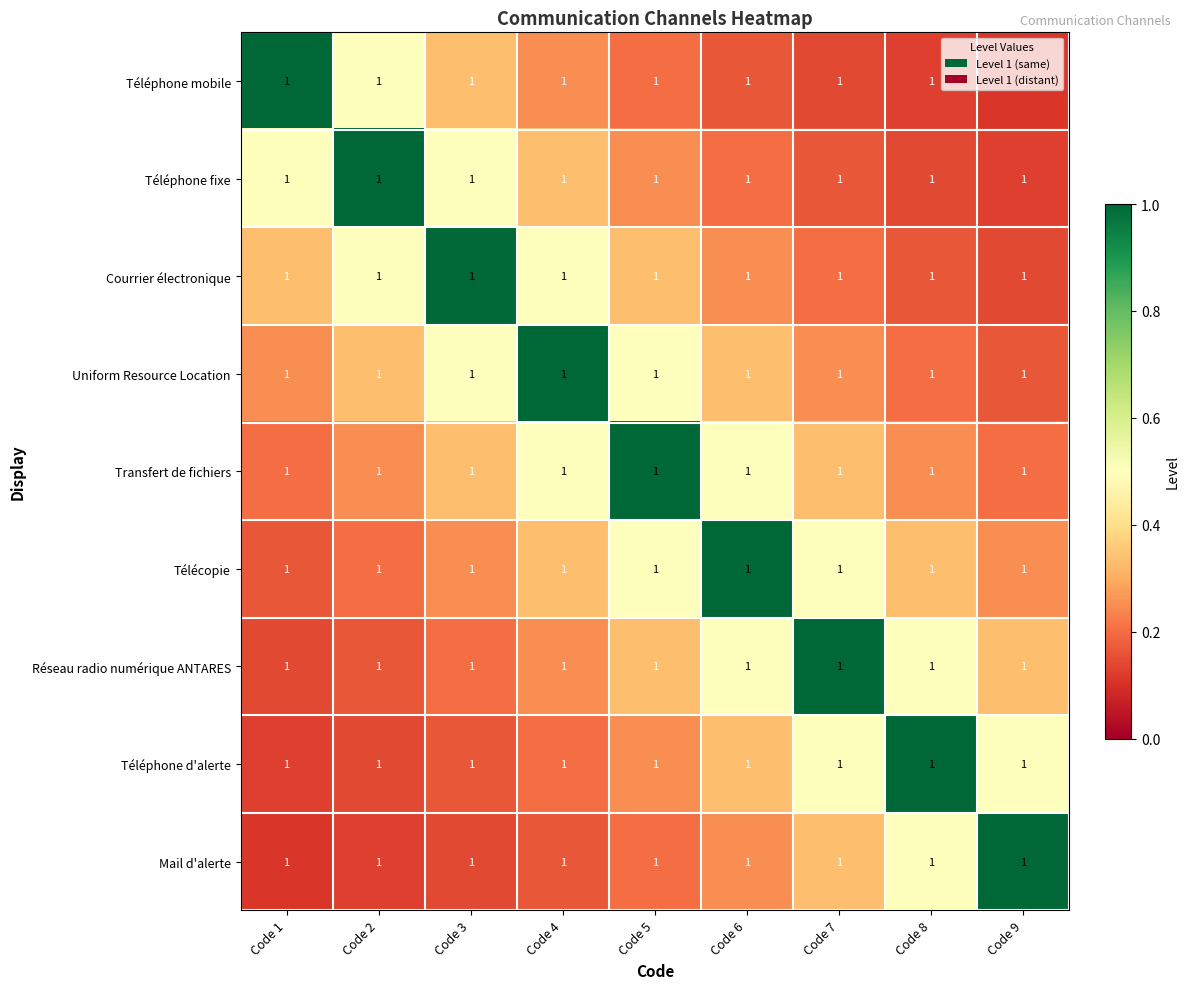

Reading right to left, extract all data points from this chart.

Téléphone mobile: Code 9=1.0	Code 8=1.0	Code 7=1.0	Code 6=1.0	Code 5=1.0	Code 4=1.0	Code 3=1.0	Code 2=1.0	Code 1=1.0
Téléphone fixe: Code 9=1.0	Code 8=1.0	Code 7=1.0	Code 6=1.0	Code 5=1.0	Code 4=1.0	Code 3=1.0	Code 2=1.0	Code 1=1.0
Courrier électronique: Code 9=1.0	Code 8=1.0	Code 7=1.0	Code 6=1.0	Code 5=1.0	Code 4=1.0	Code 3=1.0	Code 2=1.0	Code 1=1.0
Uniform Resource Location: Code 9=1.0	Code 8=1.0	Code 7=1.0	Code 6=1.0	Code 5=1.0	Code 4=1.0	Code 3=1.0	Code 2=1.0	Code 1=1.0
Transfert de fichiers: Code 9=1.0	Code 8=1.0	Code 7=1.0	Code 6=1.0	Code 5=1.0	Code 4=1.0	Code 3=1.0	Code 2=1.0	Code 1=1.0
Télécopie: Code 9=1.0	Code 8=1.0	Code 7=1.0	Code 6=1.0	Code 5=1.0	Code 4=1.0	Code 3=1.0	Code 2=1.0	Code 1=1.0
Réseau radio numérique ANTARES: Code 9=1.0	Code 8=1.0	Code 7=1.0	Code 6=1.0	Code 5=1.0	Code 4=1.0	Code 3=1.0	Code 2=1.0	Code 1=1.0
Téléphone d'alerte: Code 9=1.0	Code 8=1.0	Code 7=1.0	Code 6=1.0	Code 5=1.0	Code 4=1.0	Code 3=1.0	Code 2=1.0	Code 1=1.0
Mail d'alerte: Code 9=1.0	Code 8=1.0	Code 7=1.0	Code 6=1.0	Code 5=1.0	Code 4=1.0	Code 3=1.0	Code 2=1.0	Code 1=1.0